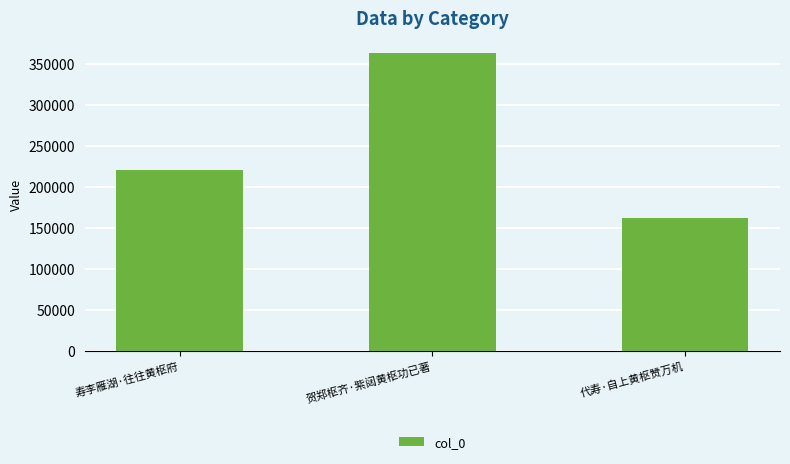

True or false: the data shows 162562 at 代寿·自上黄枢赞万机.

True